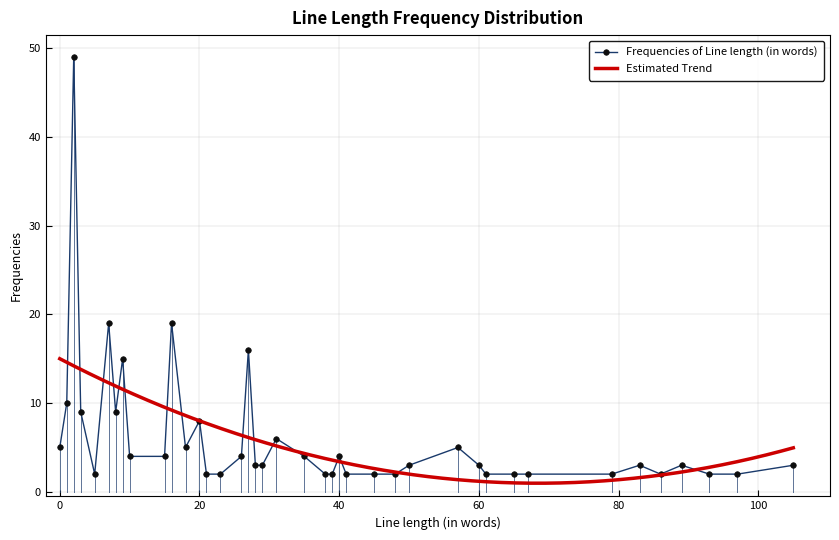

What is the difference between the second highest and second lowest values?

17